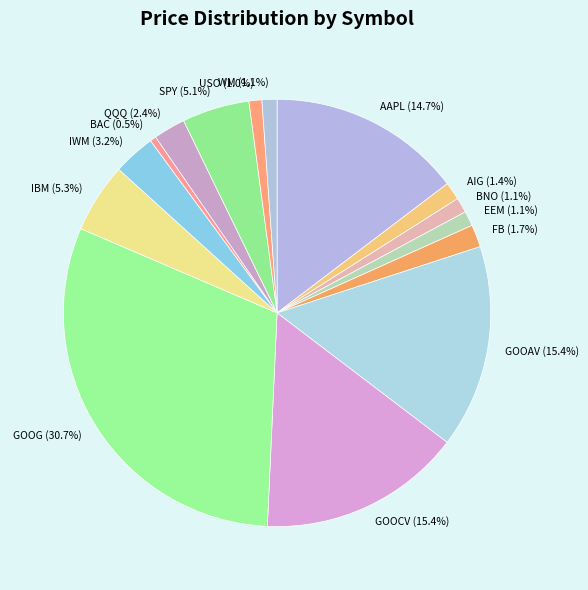

The USO slice represents 8% of the pie. True or false?

False